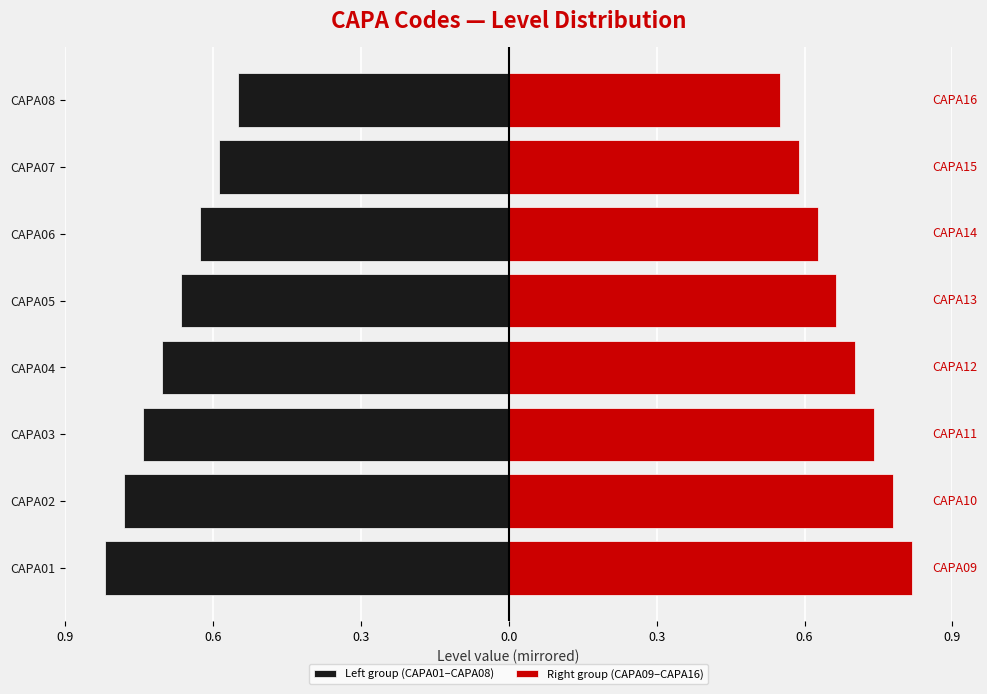

Which series has the widest spread of values?

Left group (CAPA01–CAPA08)